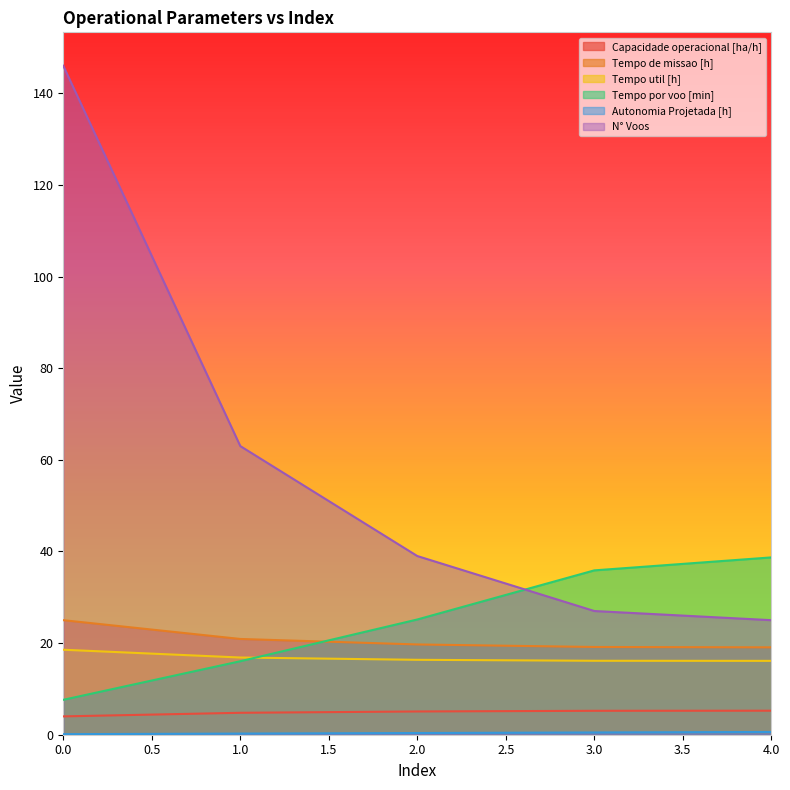

At which label is Tempo util [h] closest to 17?

1